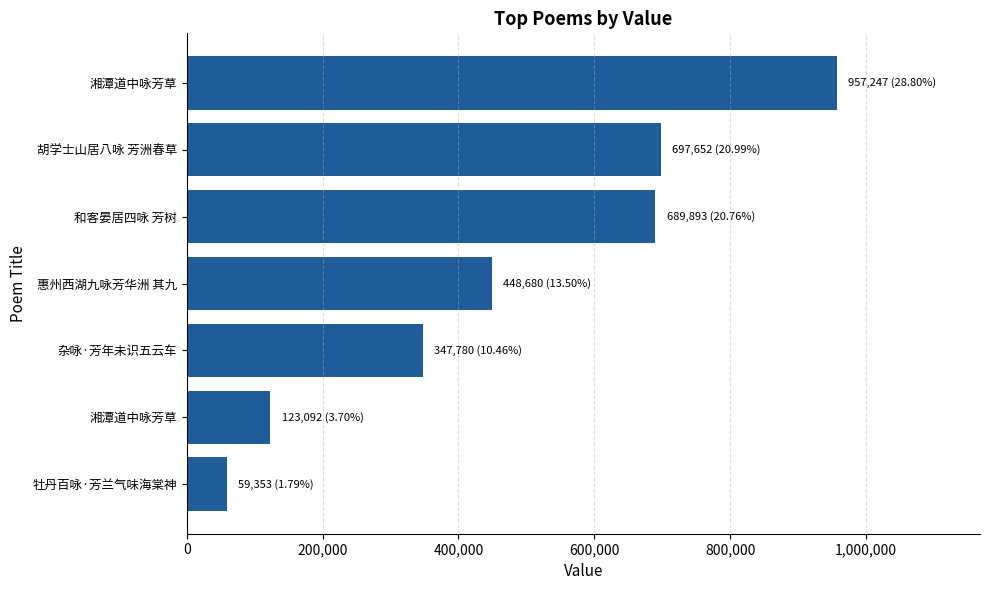

What is the average value?

474814